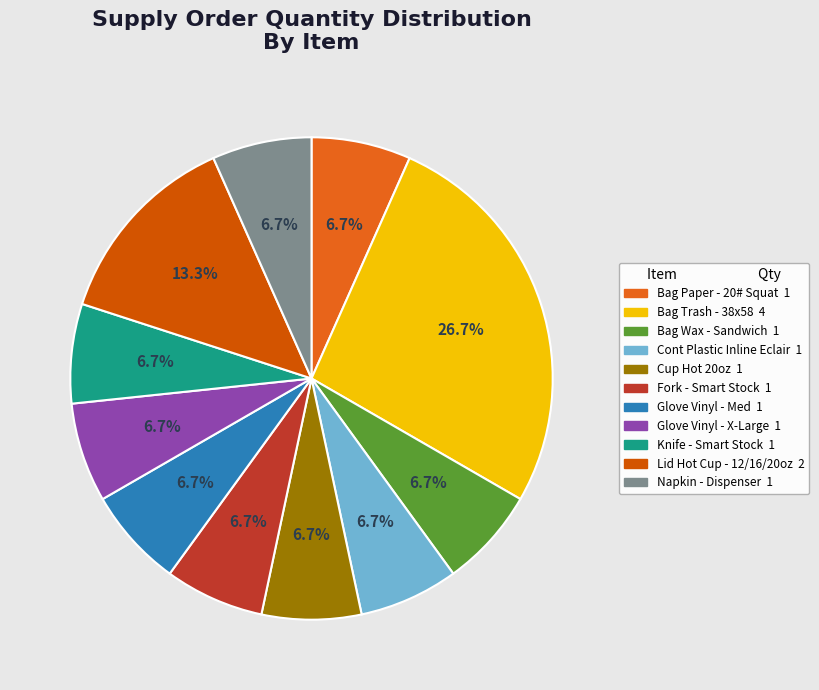

To the nearest percent, what is the average slice percentage?

9%